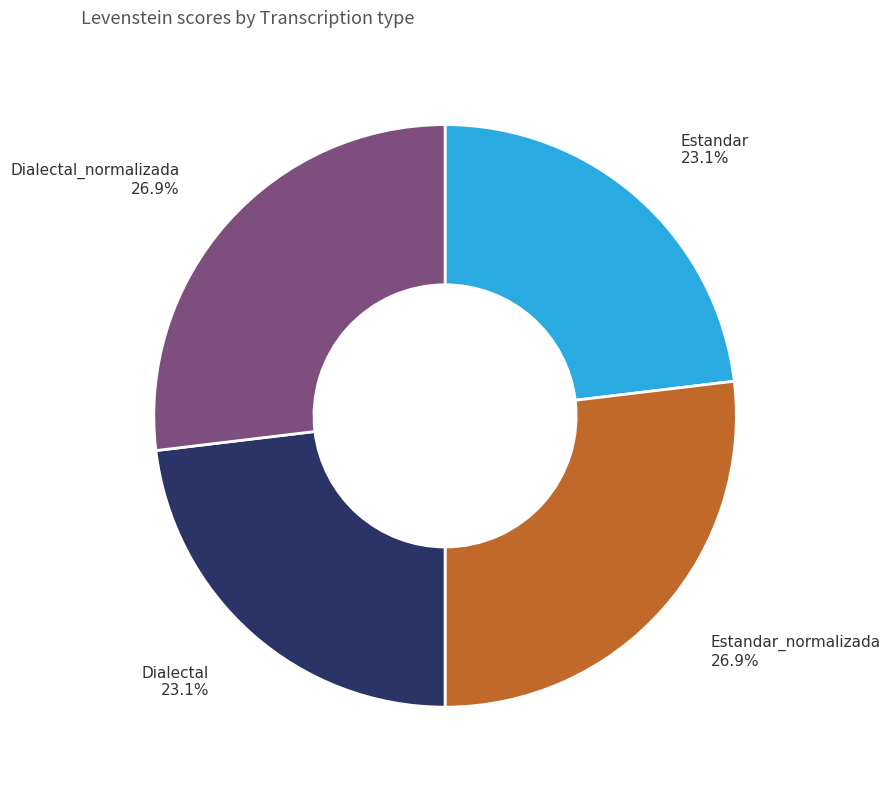

True or false: Estandar accounts for 23% of the total.

True